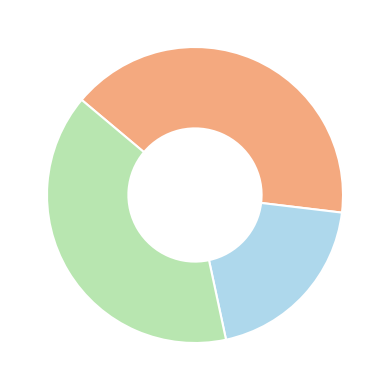

Does any single category account for the majority?

No